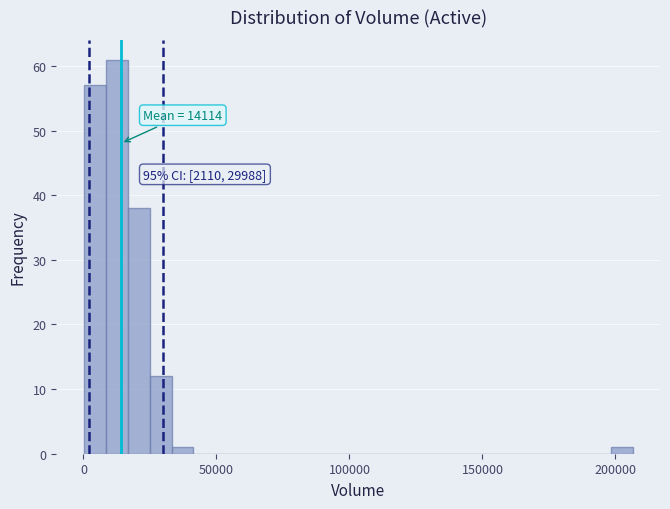

Read against the x-axis, roughly where is the centre of the tallest bar?

10000